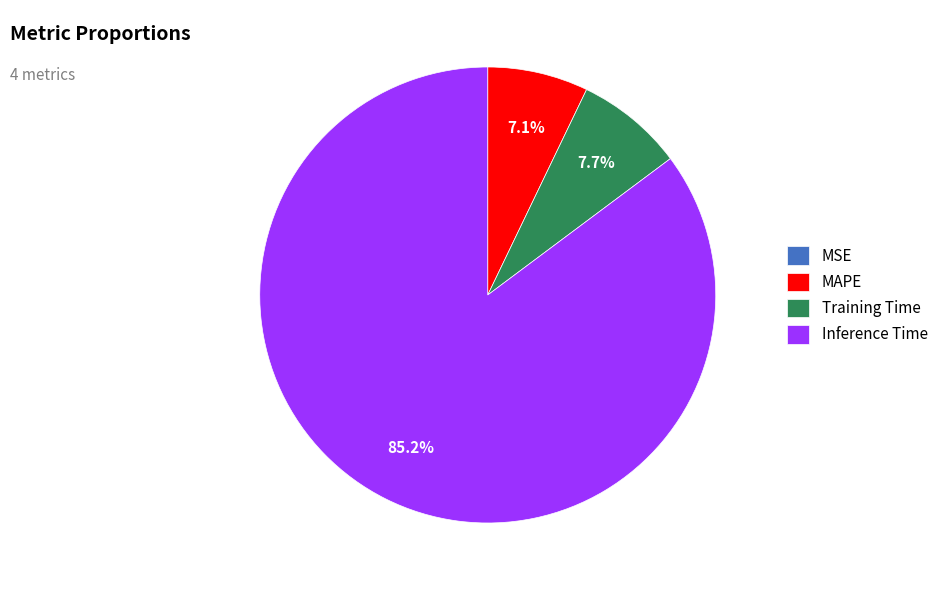

Which slice is the largest?

Inference Time